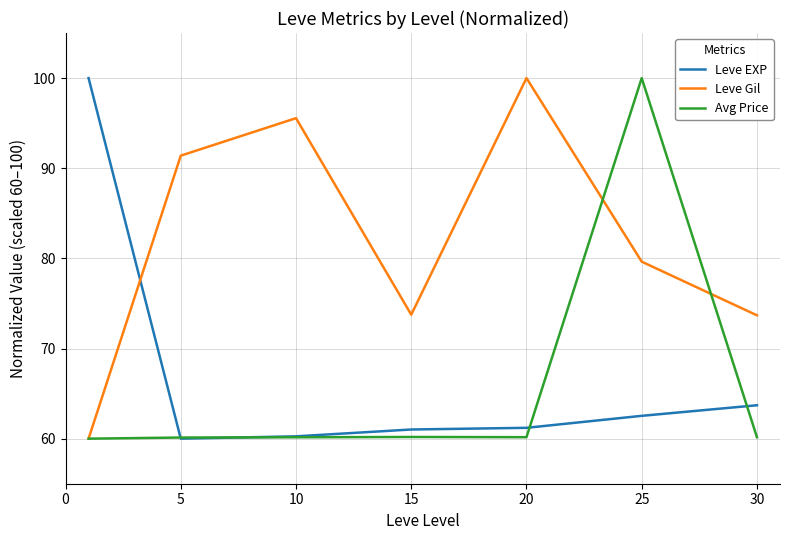

Is this an area chart (filled region under the line)?

No